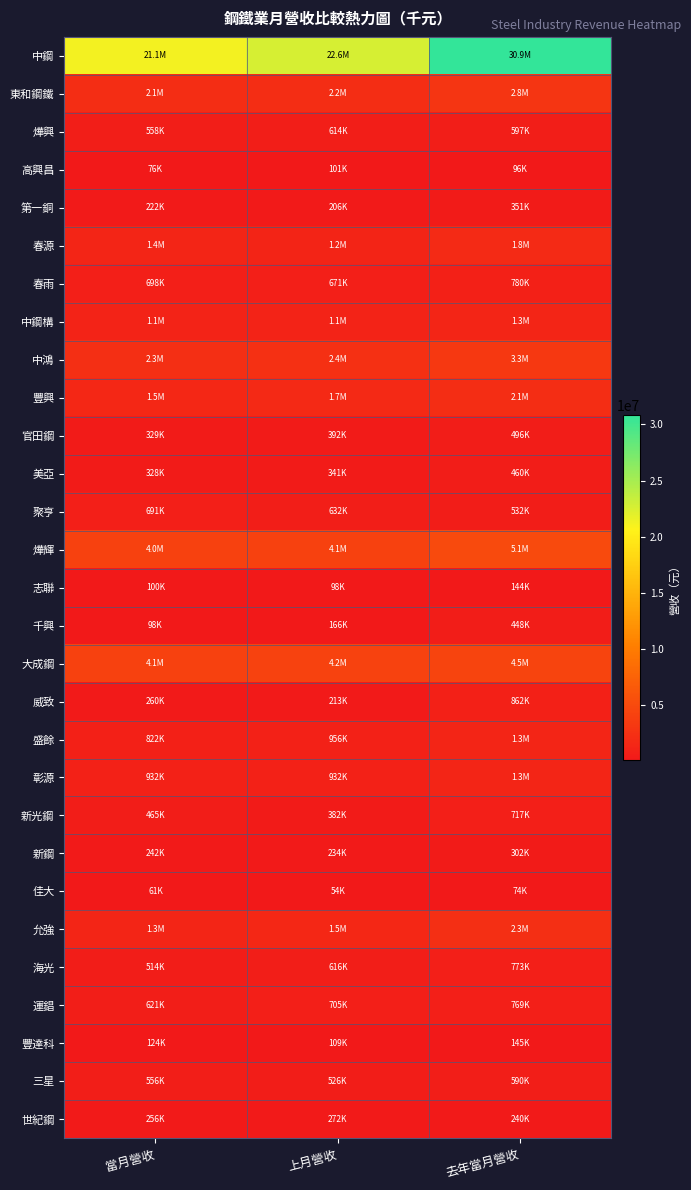

Reading left to right, what are all the values shown in this chart?

中鋼: 當月營收=21124844	上月營收=22628370	去年當月營收=30857185
東和鋼鐵: 當月營收=2104300	上月營收=2193095	去年當月營收=2840859
燁興: 當月營收=558172	上月營收=614246	去年當月營收=597326
高興昌: 當月營收=76712	上月營收=101901	去年當月營收=96976
第一銅: 當月營收=222721	上月營收=206691	去年當月營收=351553
春源: 當月營收=1353450	上月營收=1220095	去年當月營收=1785054
春雨: 當月營收=698658	上月營收=671657	去年當月營收=780035
中鋼構: 當月營收=1076918	上月營收=1081370	去年當月營收=1278314
中鴻: 當月營收=2301617	上月營收=2400924	去年當月營收=3290833
豐興: 當月營收=1504637	上月營收=1673189	去年當月營收=2126450
官田鋼: 當月營收=329092	上月營收=392860	去年當月營收=496634
美亞: 當月營收=328530	上月營收=341947	去年當月營收=460831
聚亨: 當月營收=691476	上月營收=632598	去年當月營收=532448
燁輝: 當月營收=4034673	上月營收=4095138	去年當月營收=5099377
志聯: 當月營收=100478	上月營收=98524	去年當月營收=144912
千興: 當月營收=98210	上月營收=166540	去年當月營收=448765
大成鋼: 當月營收=4139655	上月營收=4191271	去年當月營收=4492062
威致: 當月營收=260143	上月營收=213205	去年當月營收=862469
盛餘: 當月營收=822698	上月營收=956026	去年當月營收=1266659
彰源: 當月營收=932446	上月營收=932350	去年當月營收=1314514
新光鋼: 當月營收=465549	上月營收=382704	去年當月營收=717781
新鋼: 當月營收=242538	上月營收=234488	去年當月營收=302069
佳大: 當月營收=61061	上月營收=54596	去年當月營收=74283
允強: 當月營收=1310929	上月營收=1511230	去年當月營收=2289701
海光: 當月營收=514294	上月營收=616597	去年當月營收=773525
運錩: 當月營收=621062	上月營收=705072	去年當月營收=769946
豐達科: 當月營收=124159	上月營收=109187	去年當月營收=145425
三星: 當月營收=556836	上月營收=526846	去年當月營收=590775
世紀鋼: 當月營收=256634	上月營收=272110	去年當月營收=240556